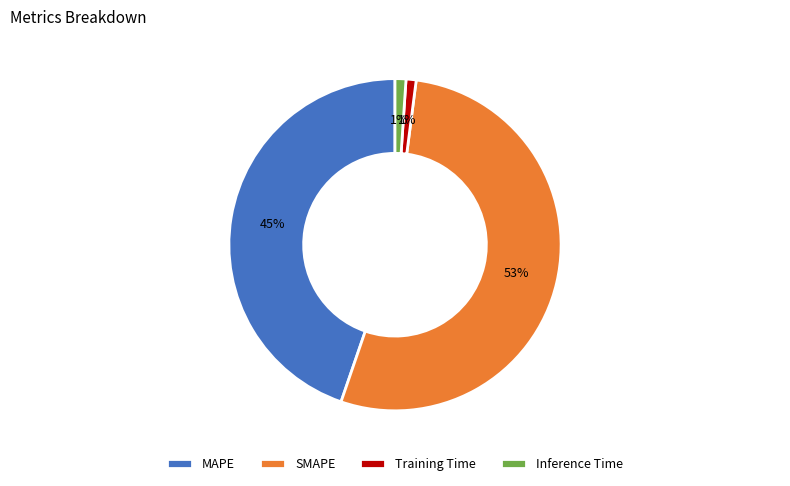

To the nearest percent, what portion does Inference Time represent?

1%